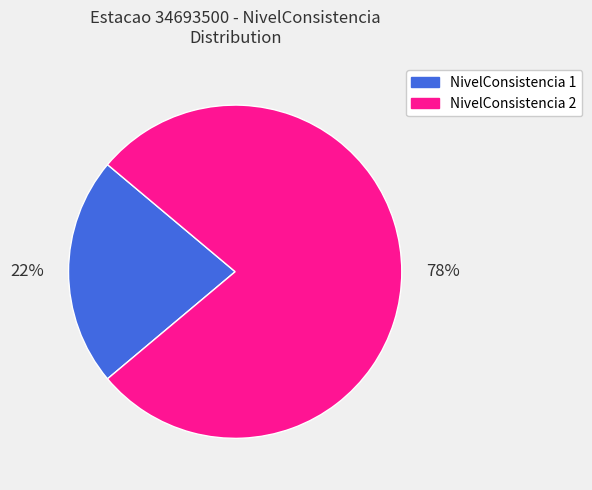

Which has a higher value, NivelConsistencia 1 or NivelConsistencia 2?

NivelConsistencia 2